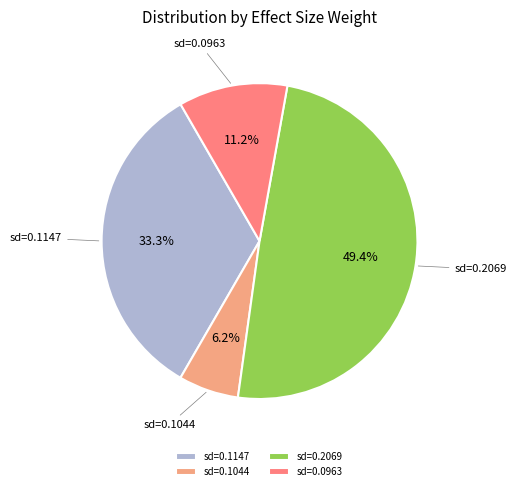

Rank the categories by value from highest to lowest.

sd=0.2069, sd=0.1147, sd=0.0963, sd=0.1044